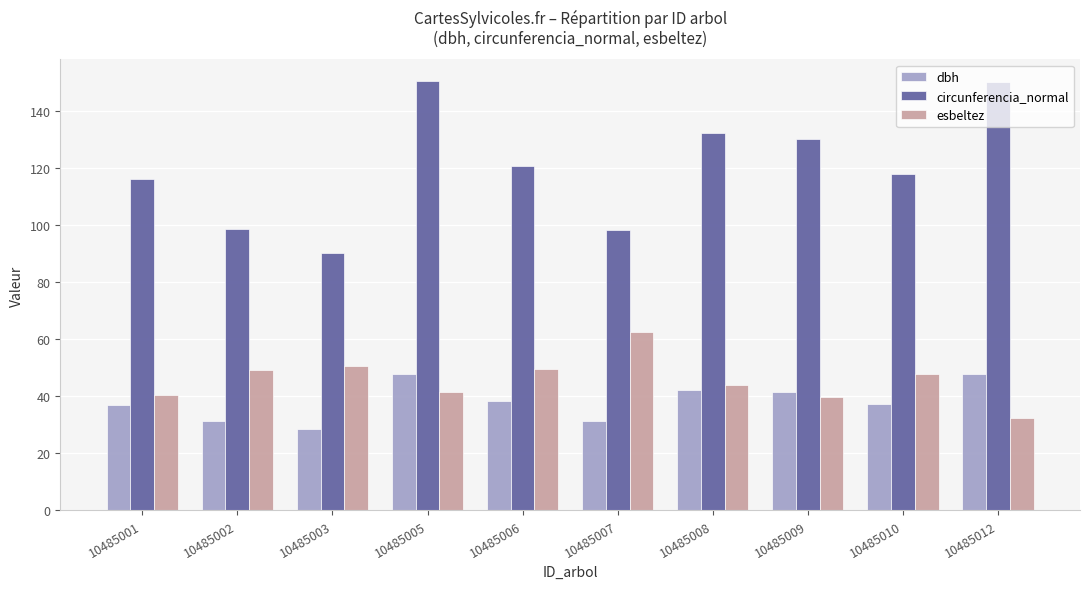

At how many categories does at least one series exceed 67?

10